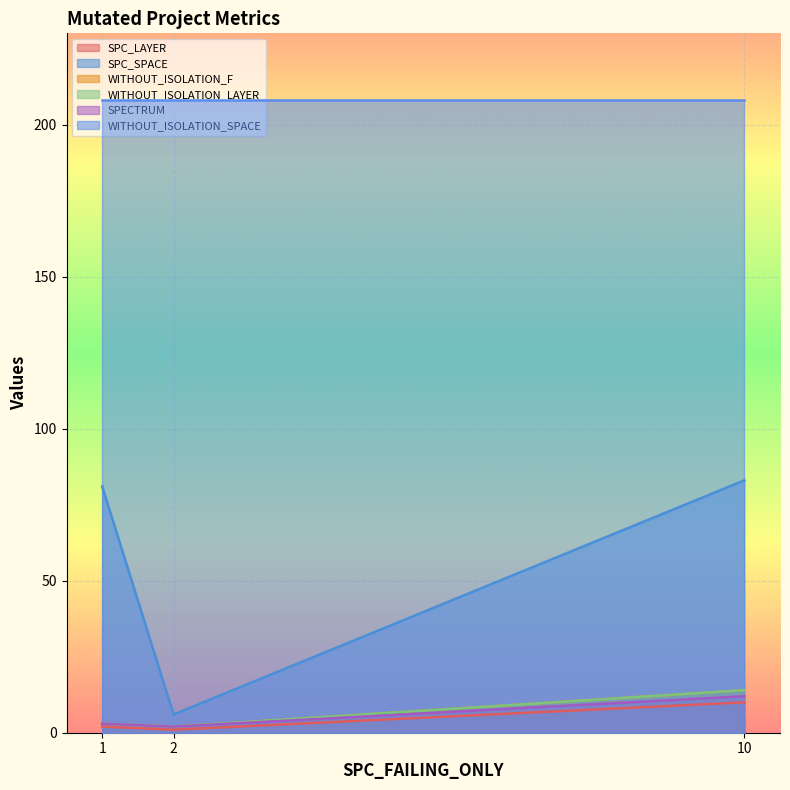

Which series has the largest total across all categories?

SPC_SPACE